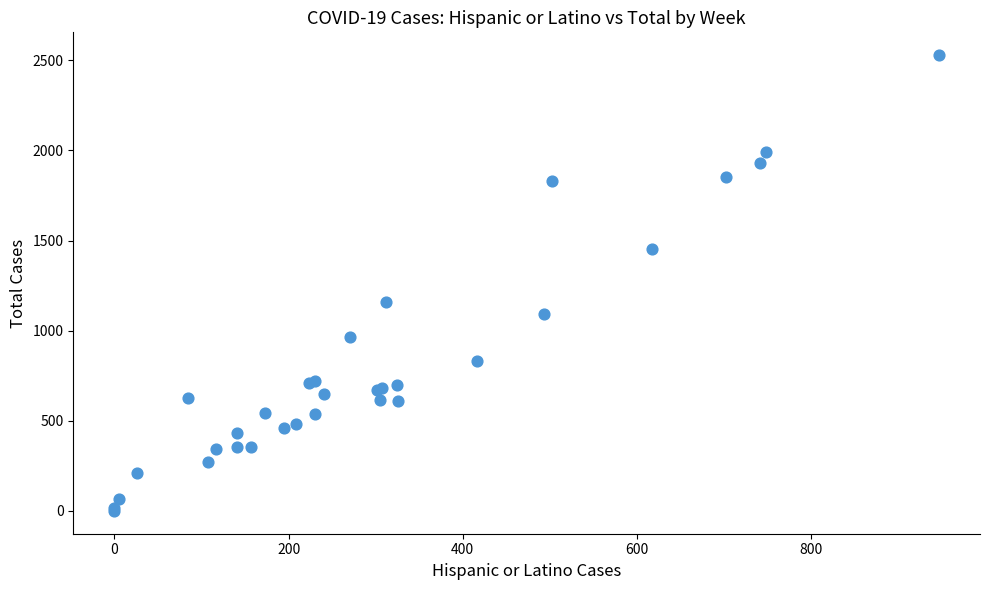

What Y value in the scatter plot is closest to 1264?

1157